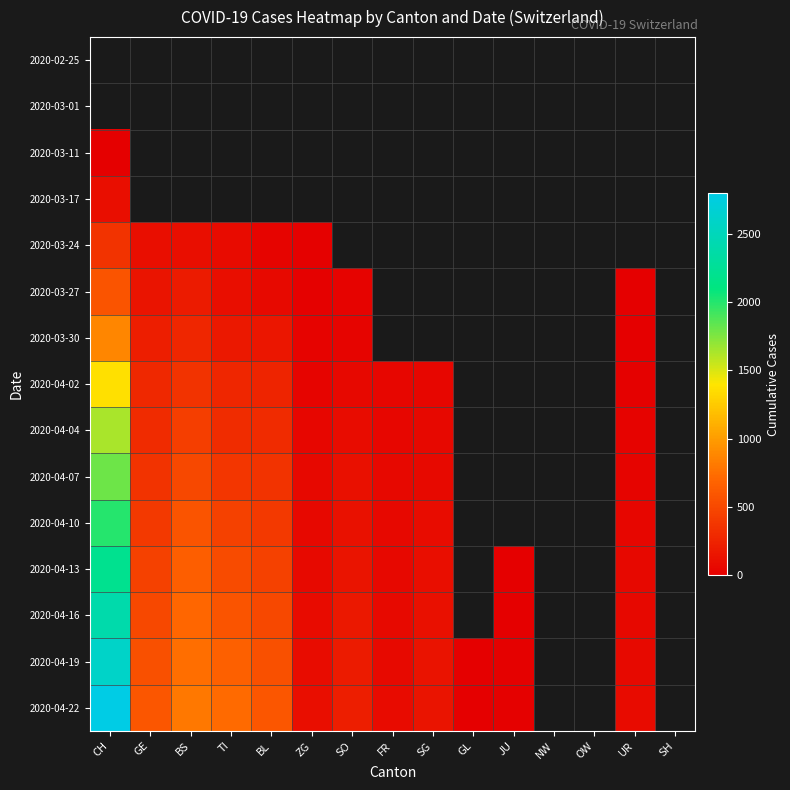

The value of 2020-03-30 at GE is 286.9. True or false?

False